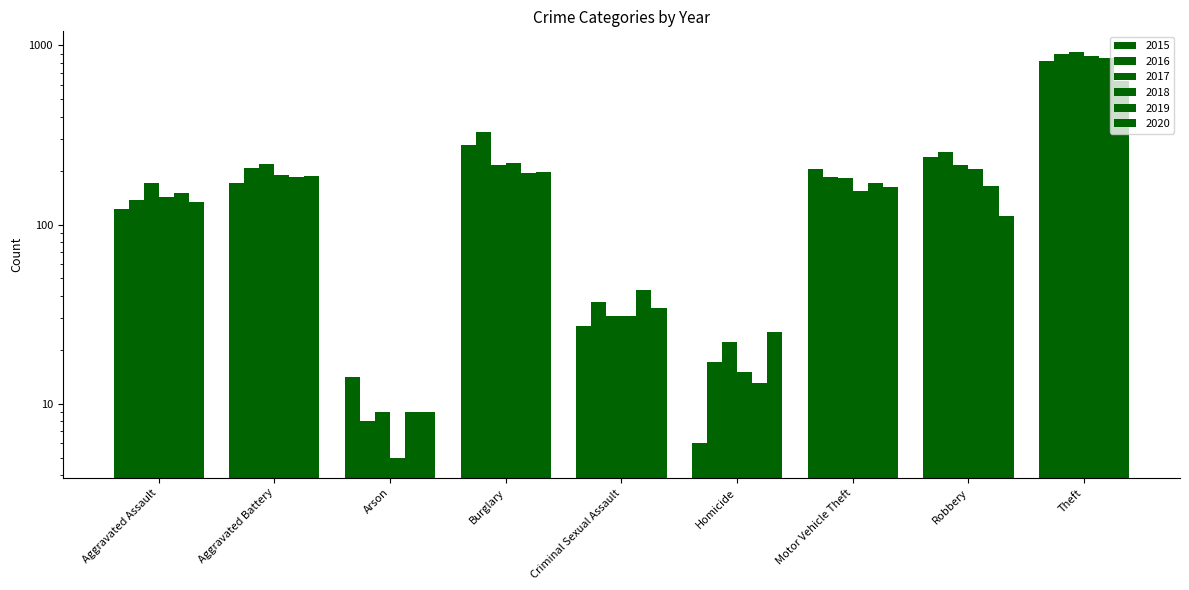

Reading left to right, list all the values displayed in this chart.

2015: 122	170	14	278	27	6	204	237	819
2016: 137	206	8	327	37	17	185	253	897
2017: 171	218	9	215	31	22	181	214	923
2018: 142	188	5	221	31	15	153	203	875
2019: 150	185	9	194	43	13	170	165	853
2020: 134	187	9	196	34	25	162	111	632